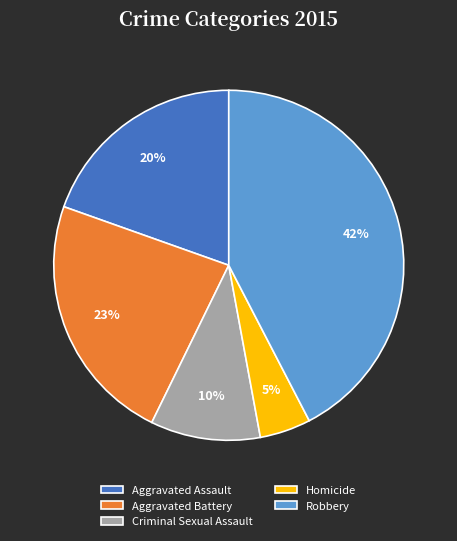

What is the smallest slice in the pie chart?

Homicide